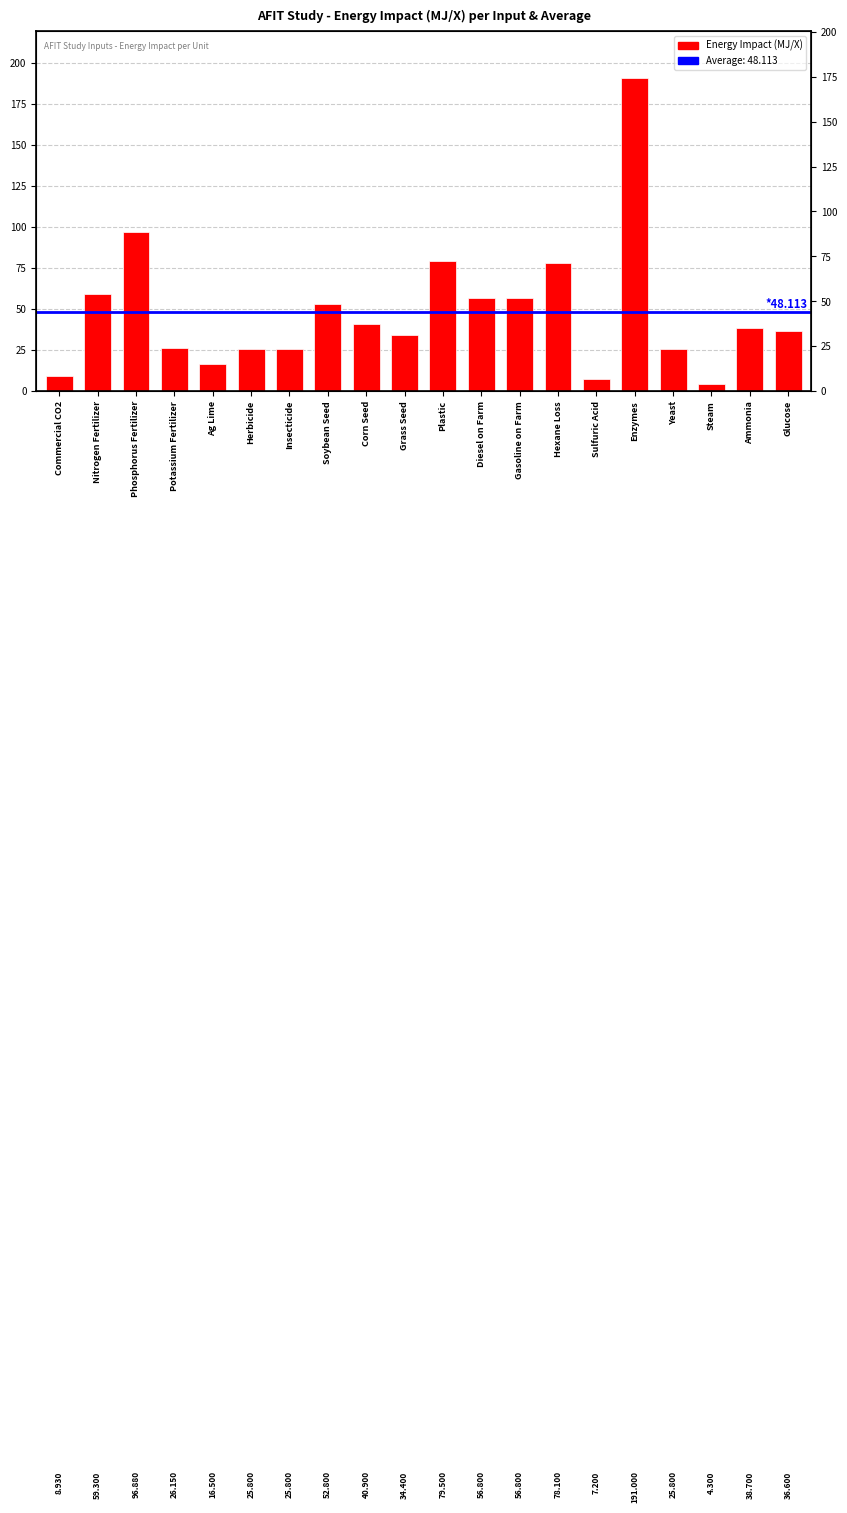

At which label is the value closest to 97?

Phosphorus Fertilizer